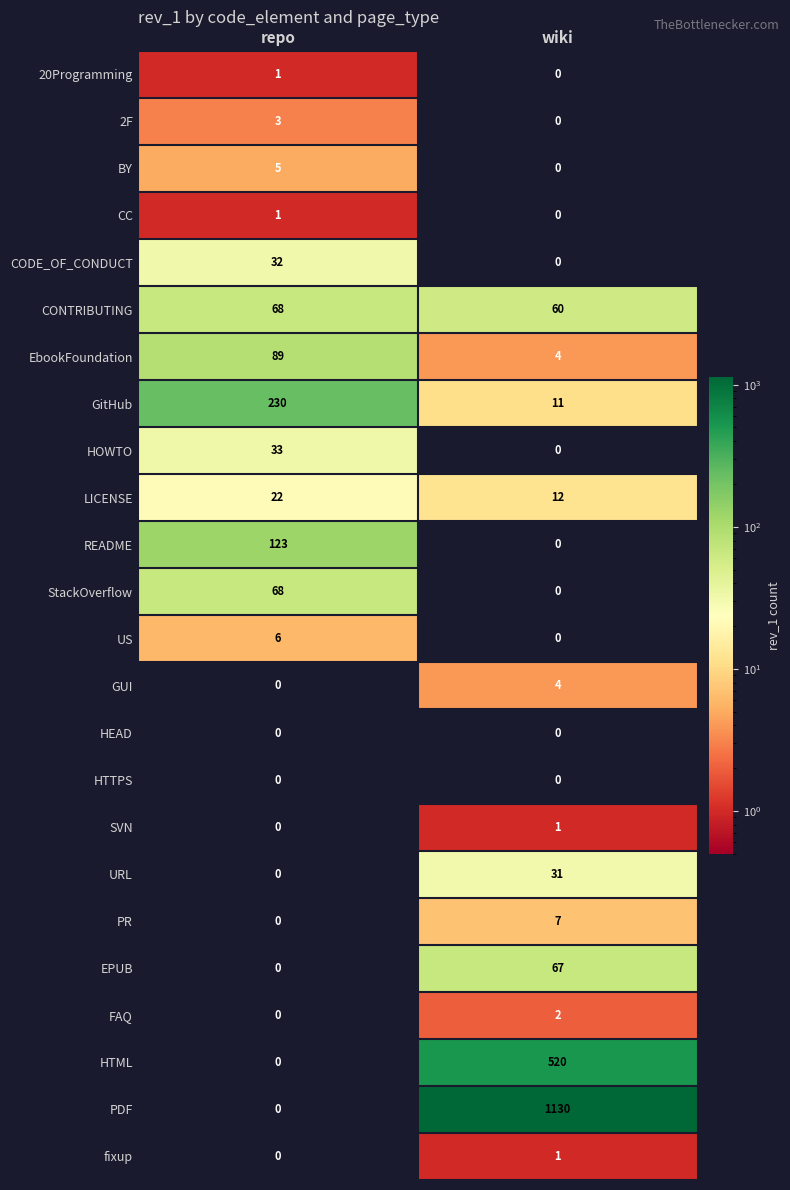

List the labels in order of BY value, smallest first.

wiki, repo